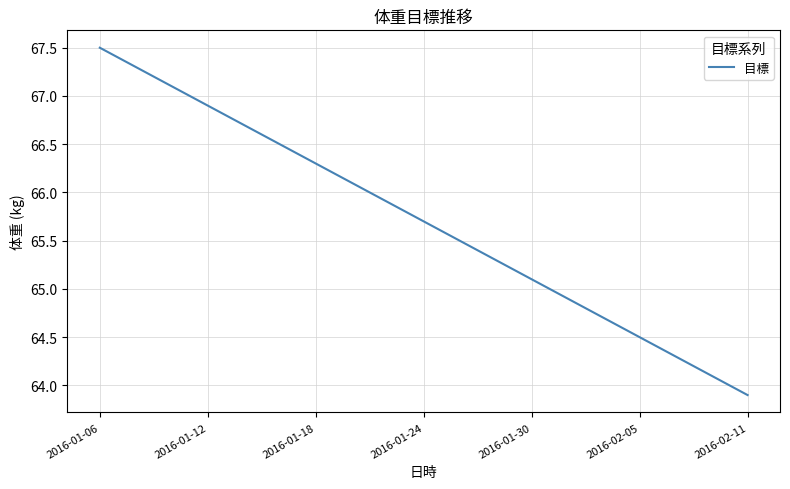

What is the greatest value displayed?

67.5